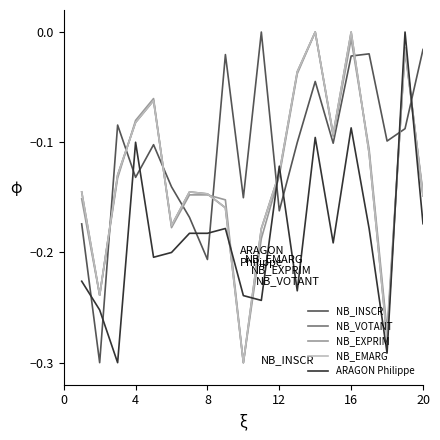

How many distinct data groups are displayed?

5